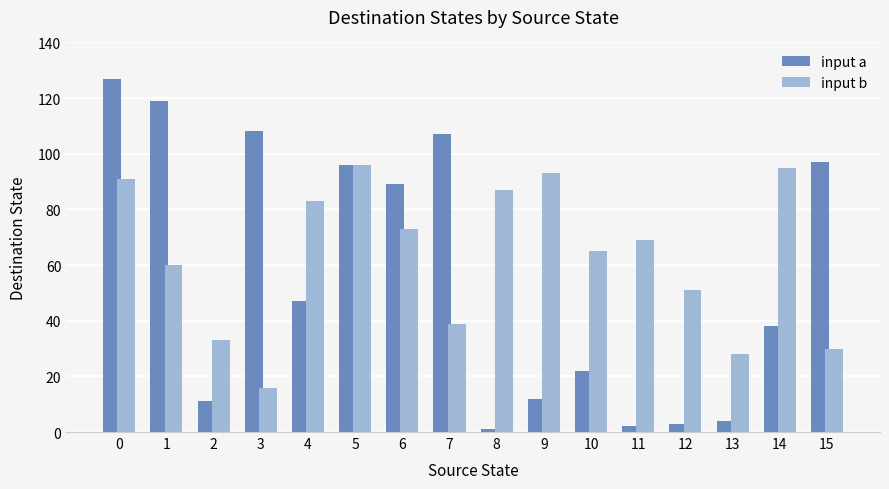

What is the average value of the input b series?

63